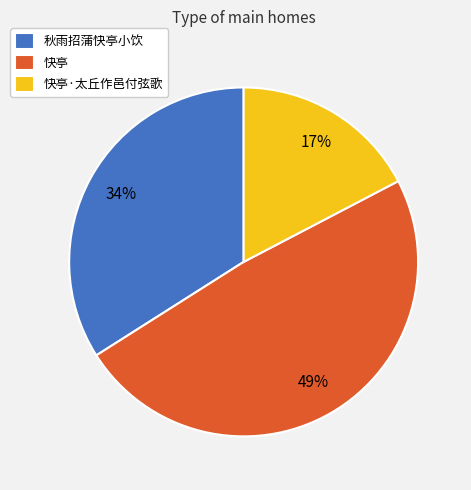

How many segments does this pie chart have?

3